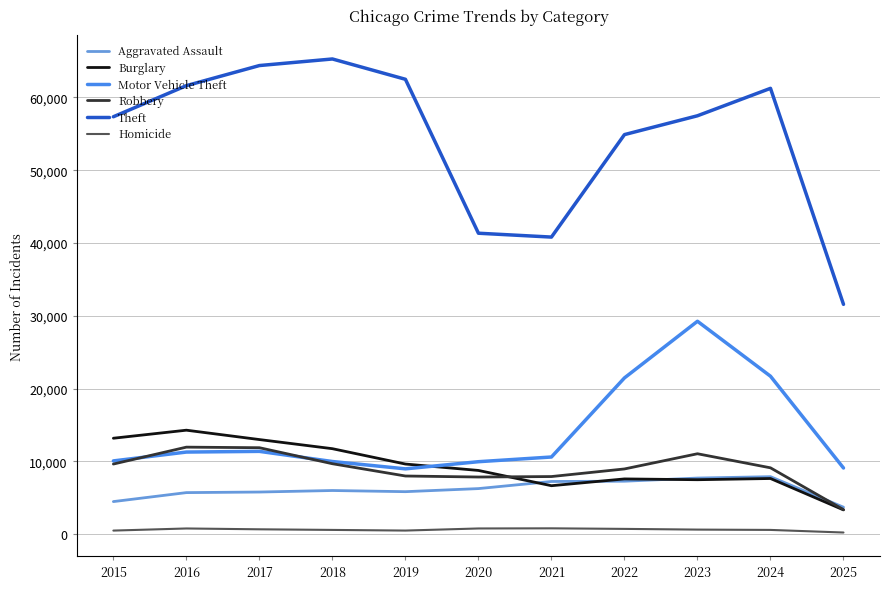

Where is Motor Vehicle Theft nearest to the value 19116?

2022